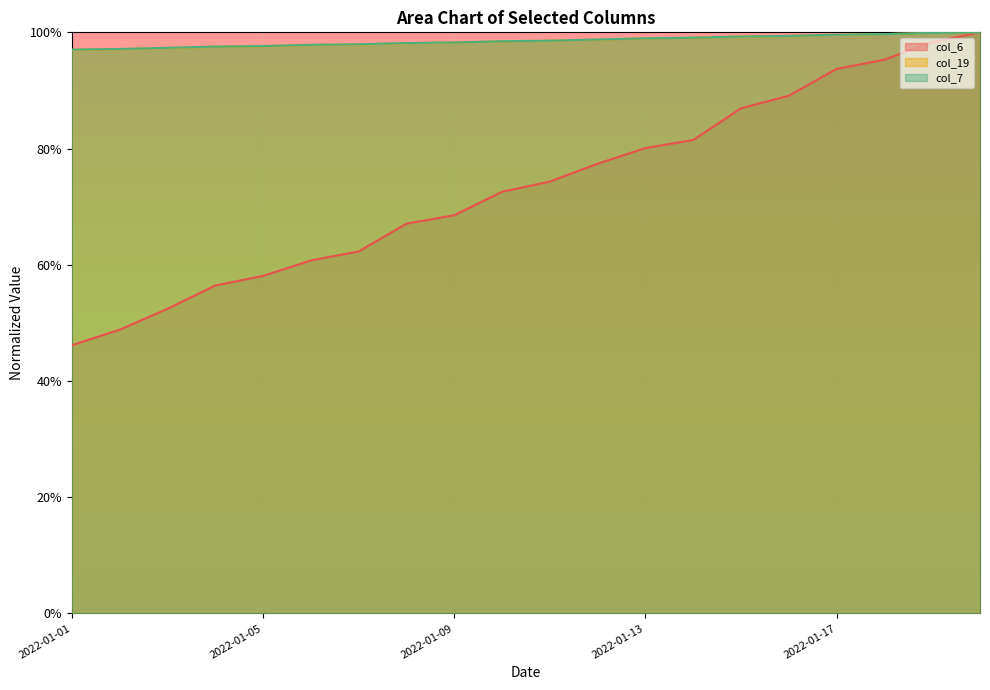

Between 2022-01-09 and 2022-01-08, which is larger?

2022-01-09